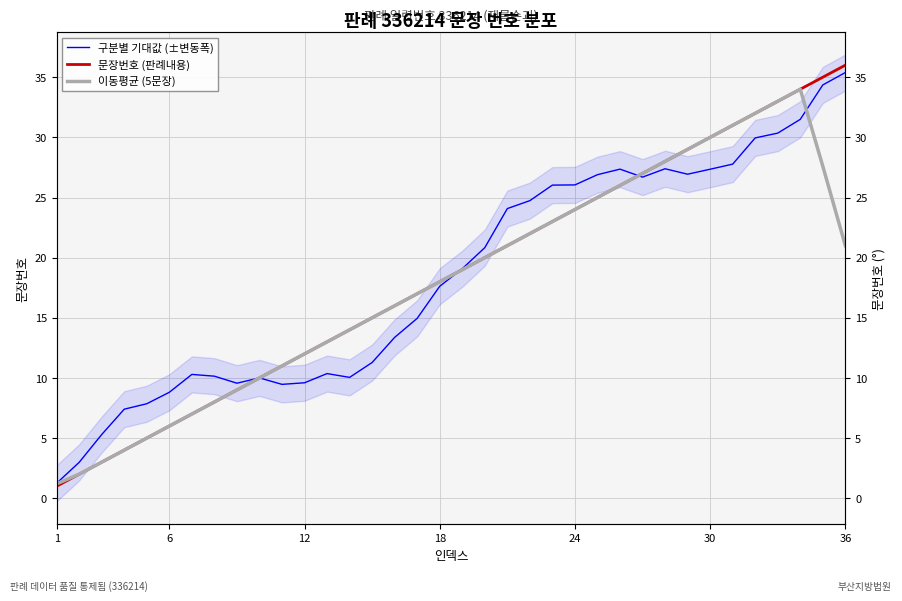

What is the maximum value shown in the chart?

36.0